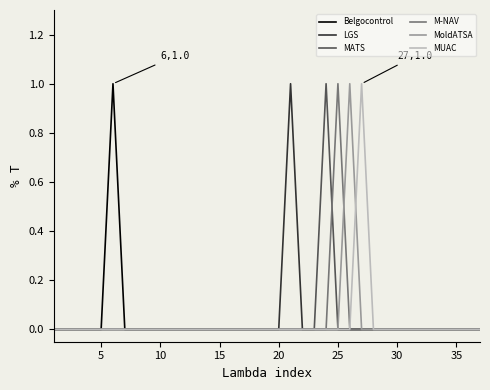

What is the difference between the maximum and minimum values in the M-NAV series?

1